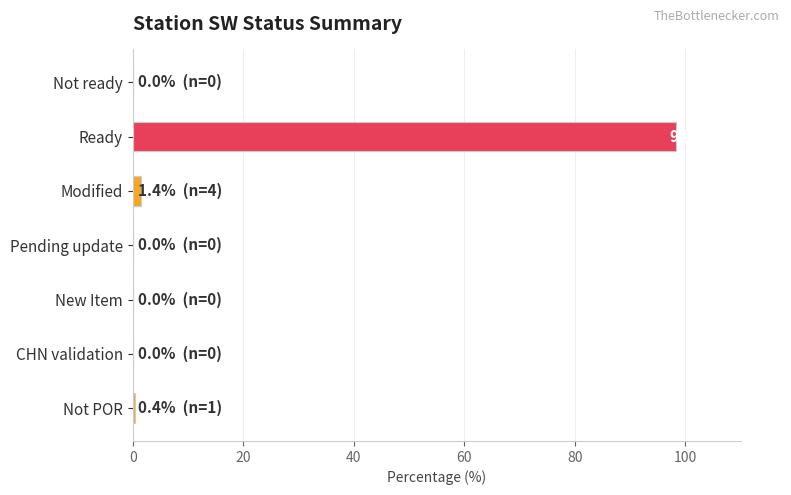

Are the bars grouped side by side (vs. stacked)?

No